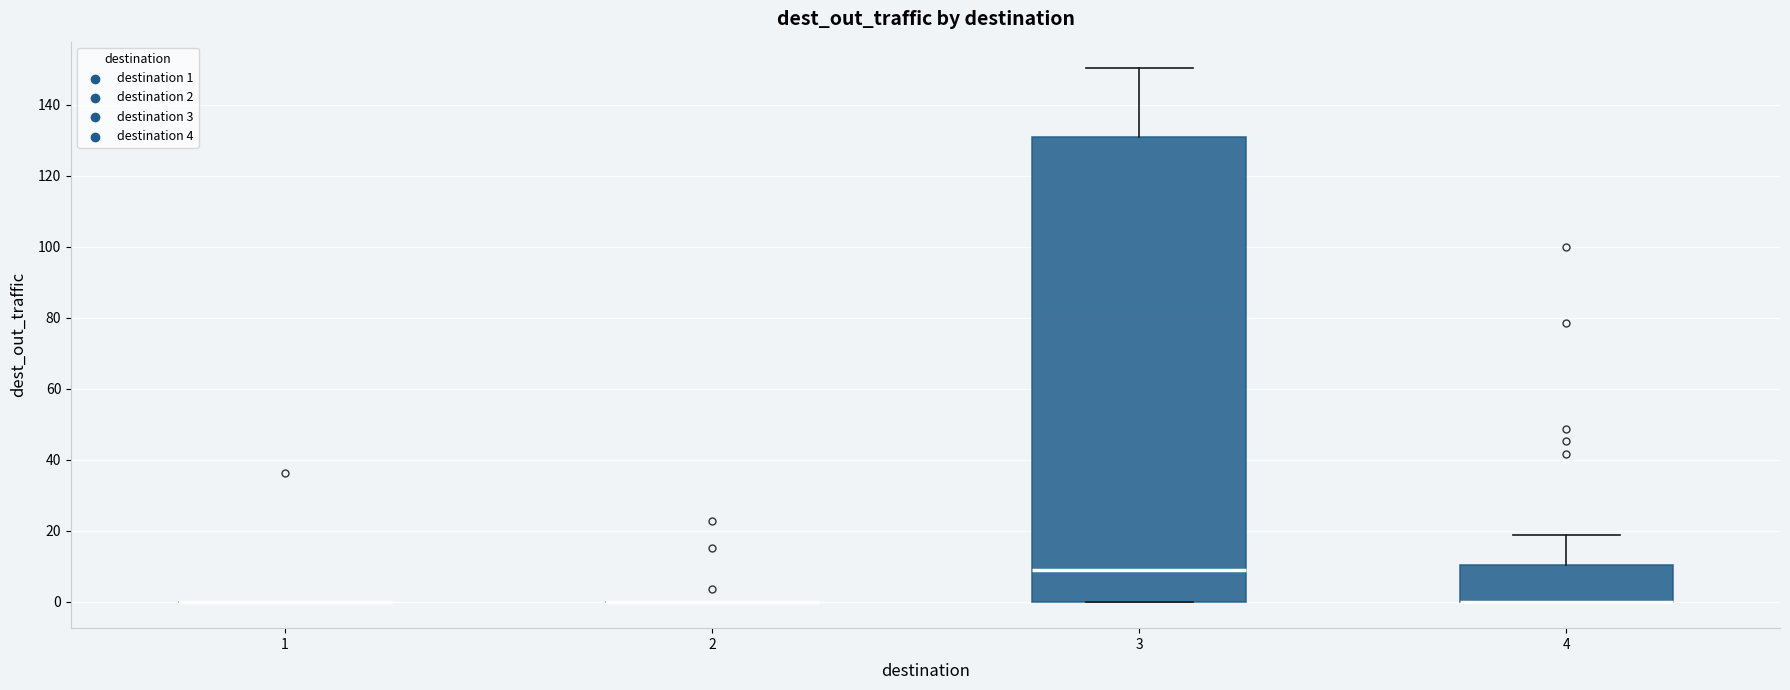

Reading left to right, transcribe this box plot: for each box, give where its median line is, the range the box spans, and where its two whiskers end, as read against the y-axis. The values are not printed on the chart, so give them approximately, as read against the axis.

1: box collapsed to a line at 0, whiskers 0 to 0
2: box collapsed to a line at 0, whiskers 0 to 0
3: median 8, box 0 to 130, whiskers 0 to 150
4: median 0 (drawn on the box's lower edge), box 0 to 10, whiskers 0 to 18